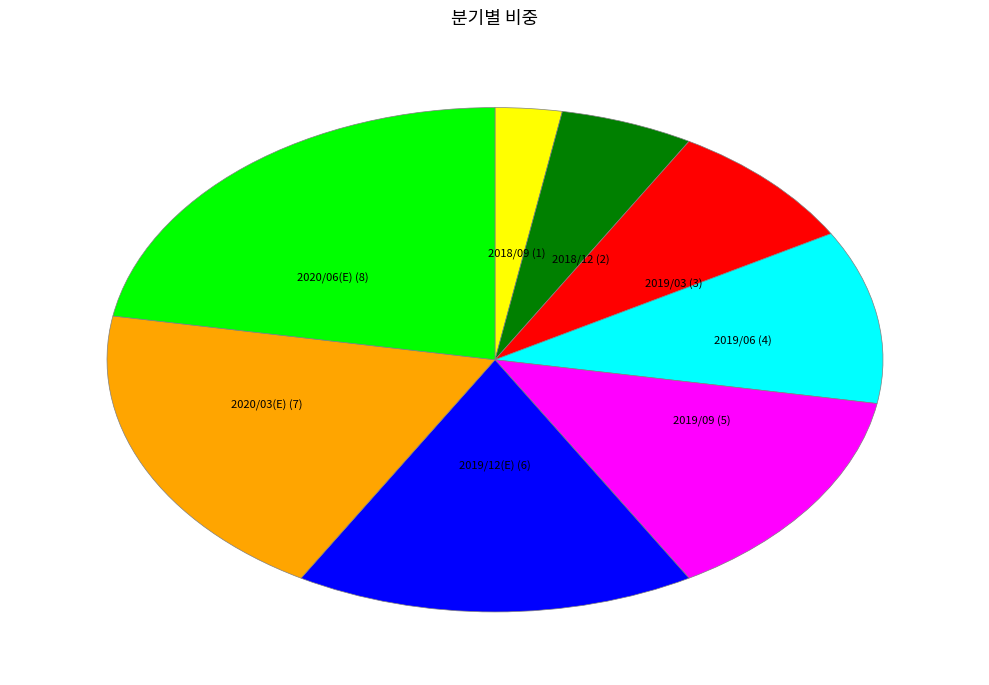

The 2019/06 slice represents 11% of the pie. True or false?

True